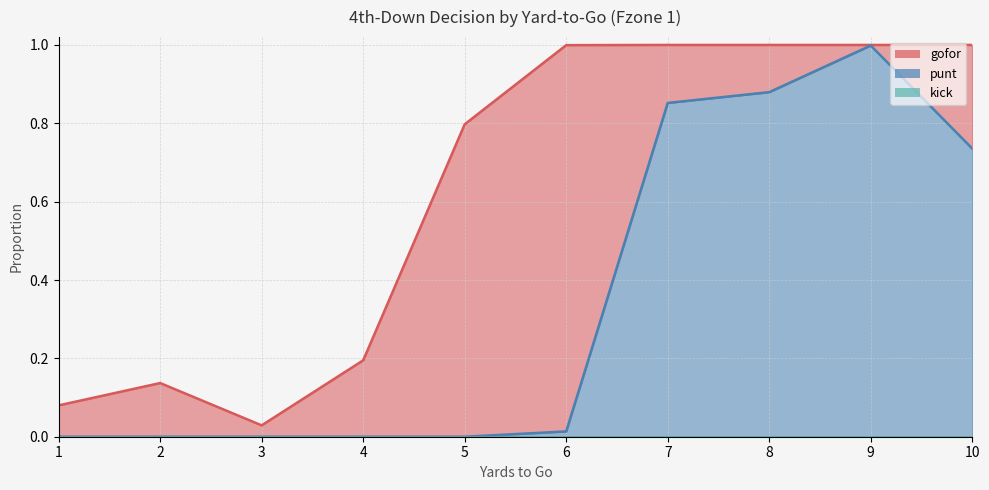

Count the number of categories in the chart.

10